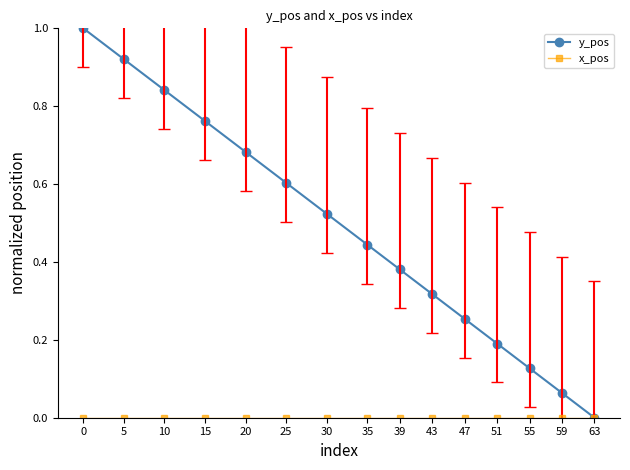

Which series changed the most between 15 and 35?

y_pos